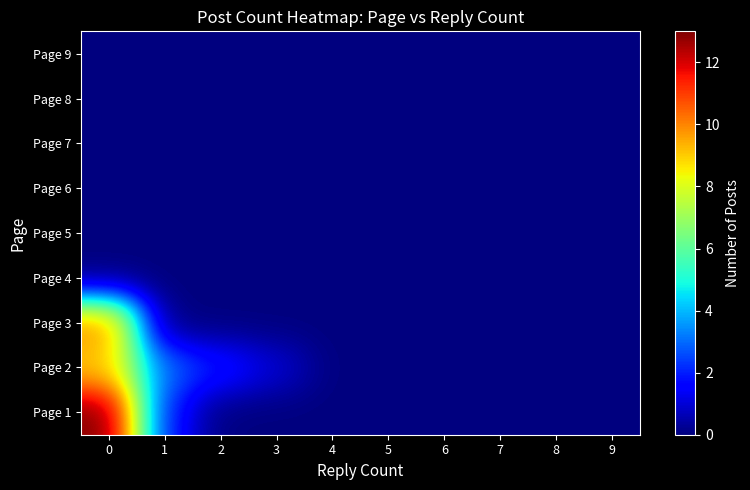

Between 5 and 6, which is larger?

5